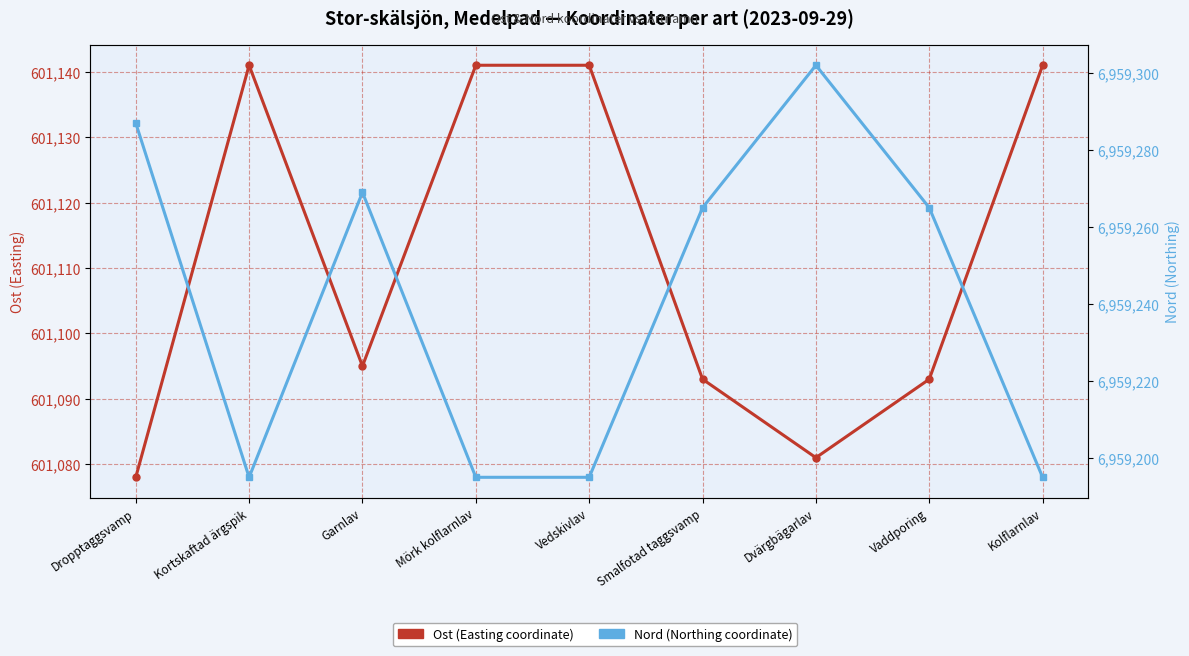

What is the minimum value for Ost (Easting coordinate)?

601078